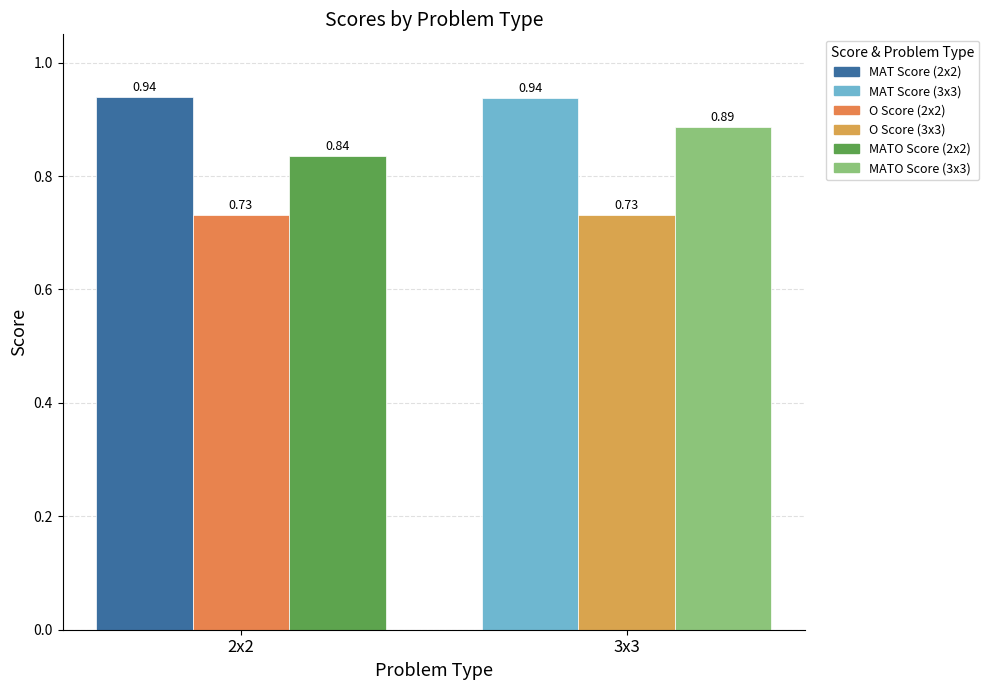

How many bars are there in each group?

6